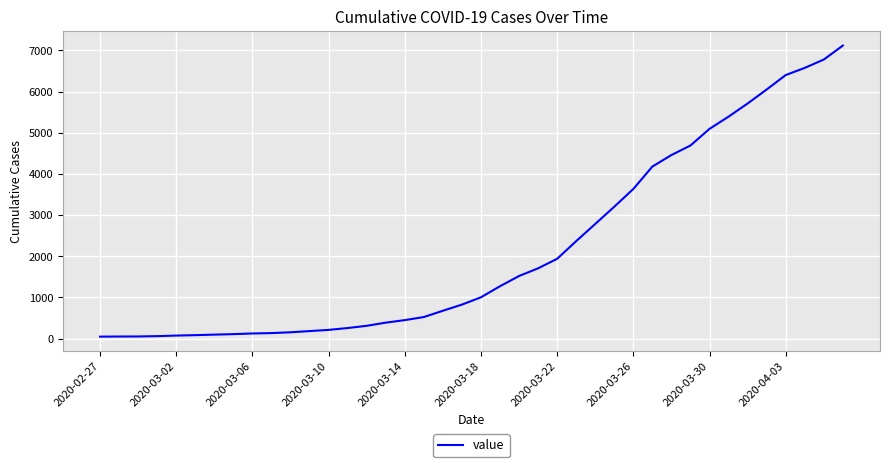

What is the difference between the maximum and minimum values?

7071